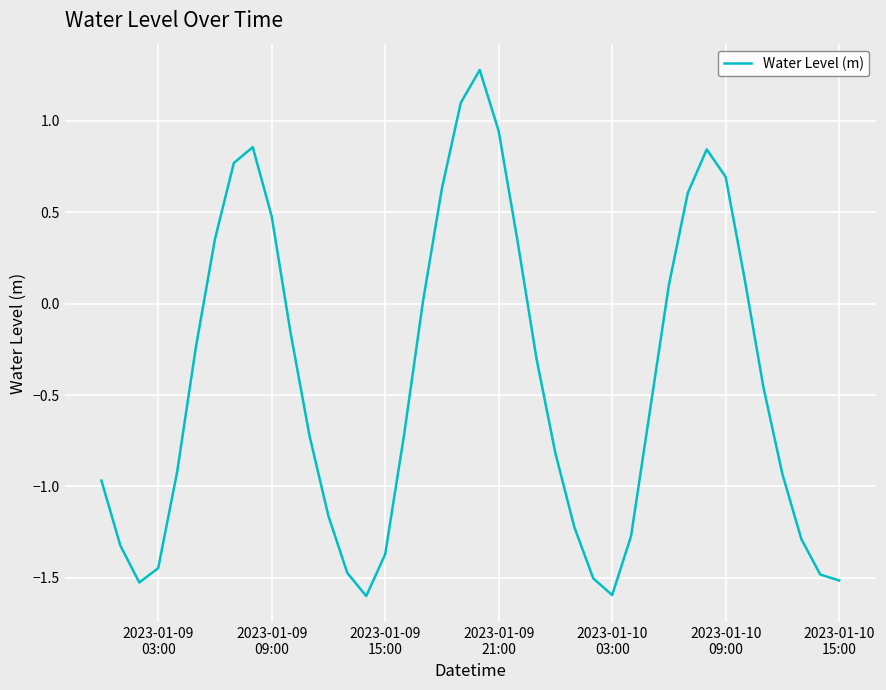

What is the difference between the maximum and minimum values?

2.9